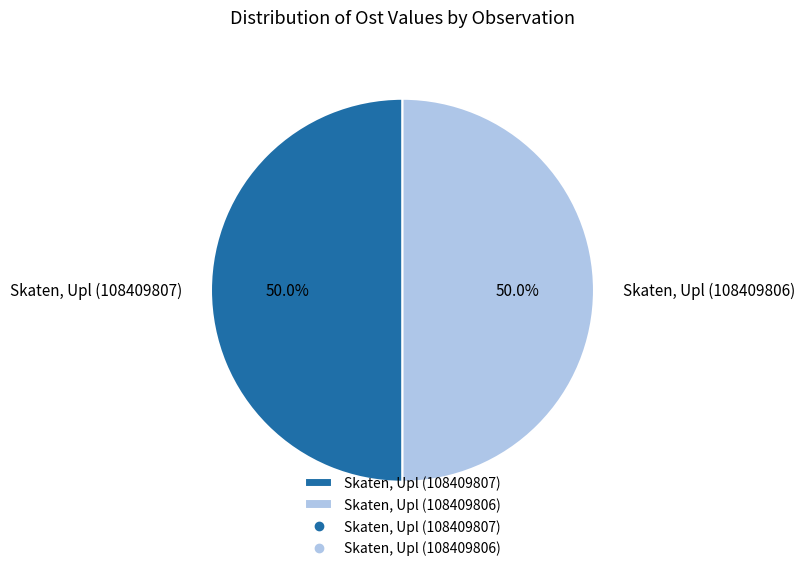

How many slices are in this pie chart?

2